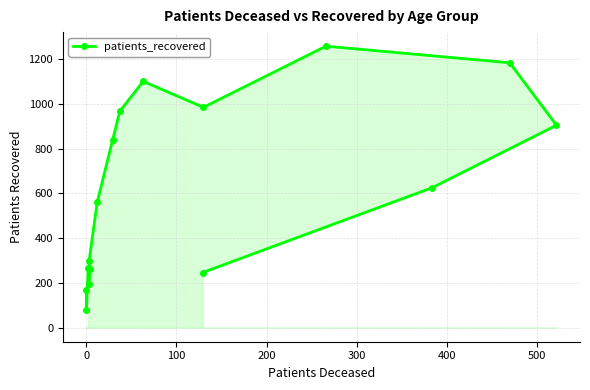

What is the greatest value displayed?

1257